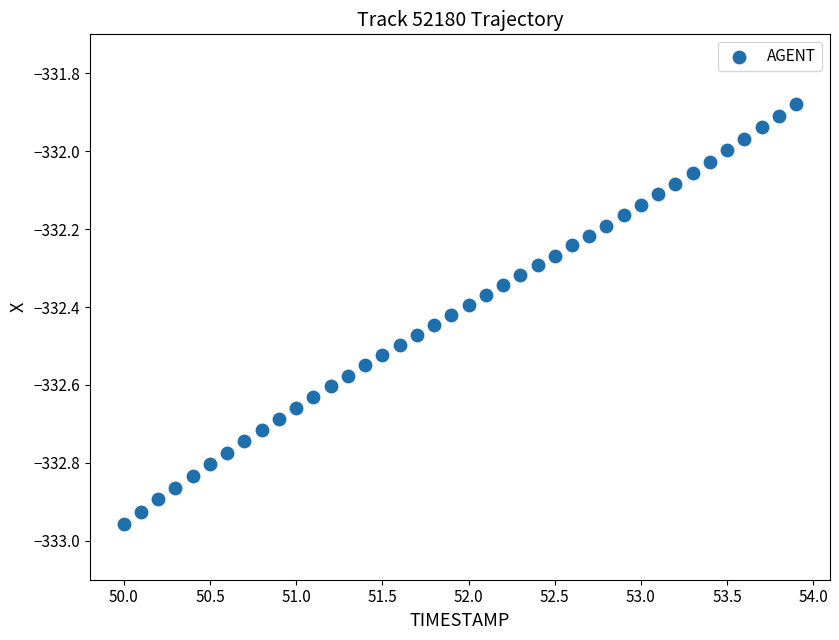

What is the range of X values (max minus min)?

3.9